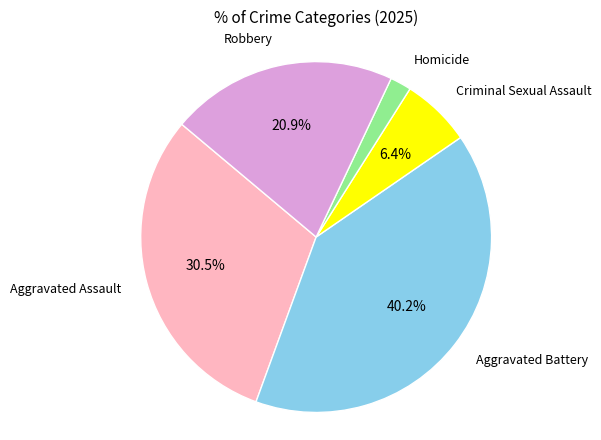

Is there a majority slice in this chart?

No